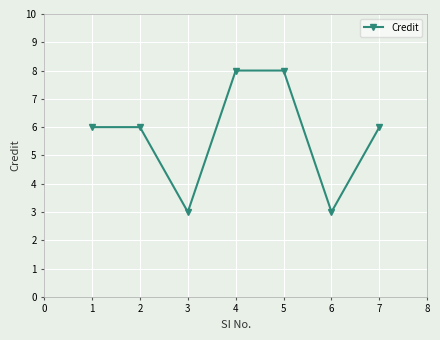

What is the value of the 5th point from the left?

8